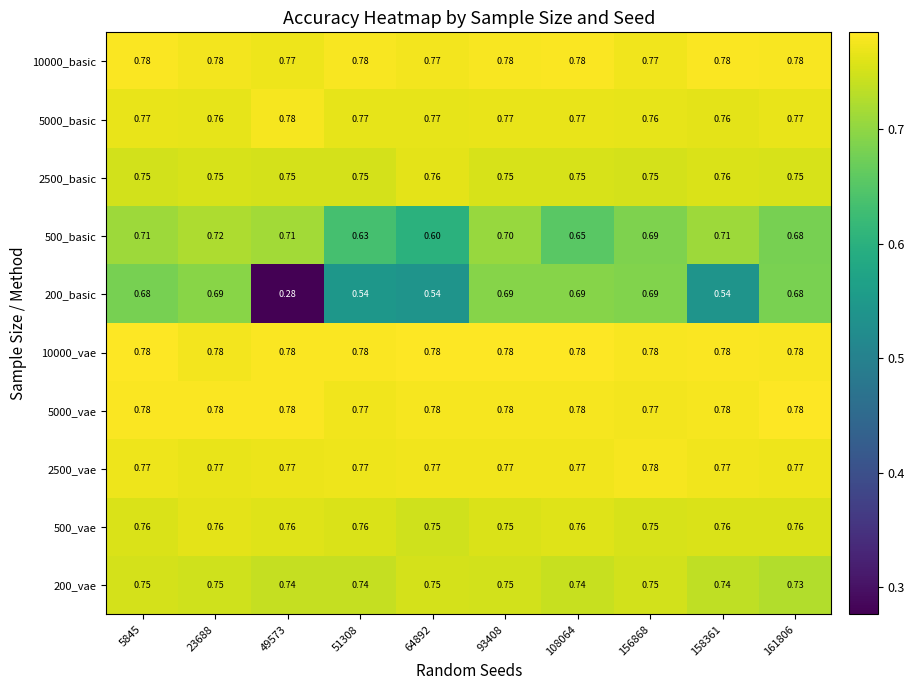

Is the value of 5000_vae at 108064 greater than the value of 5000_basic at 156868?

Yes